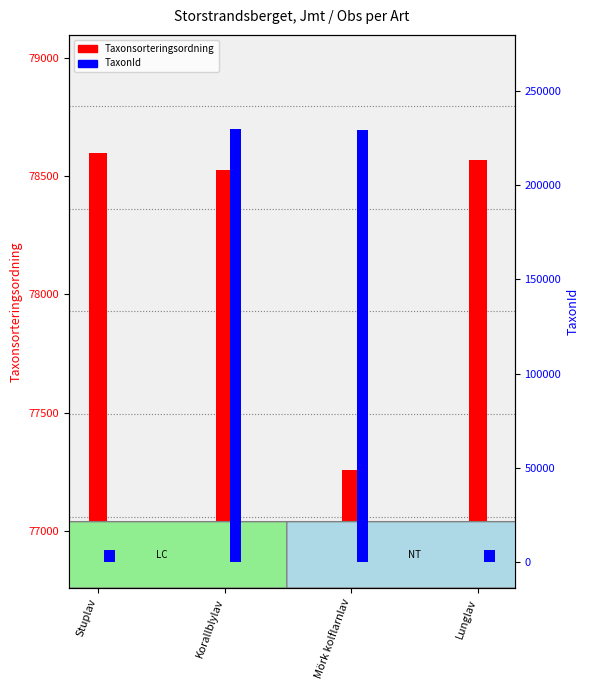

Between Stuplav and Korallblylav, which is larger?

Stuplav